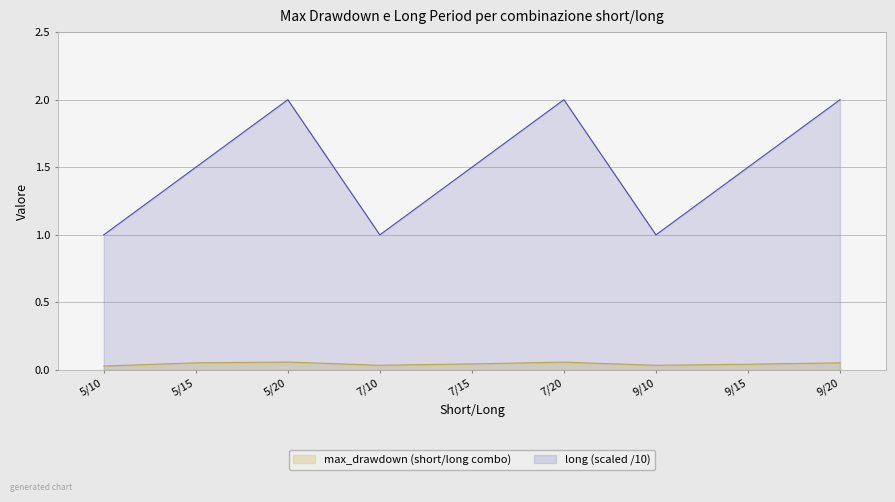

What is the minimum value for long?

1.0